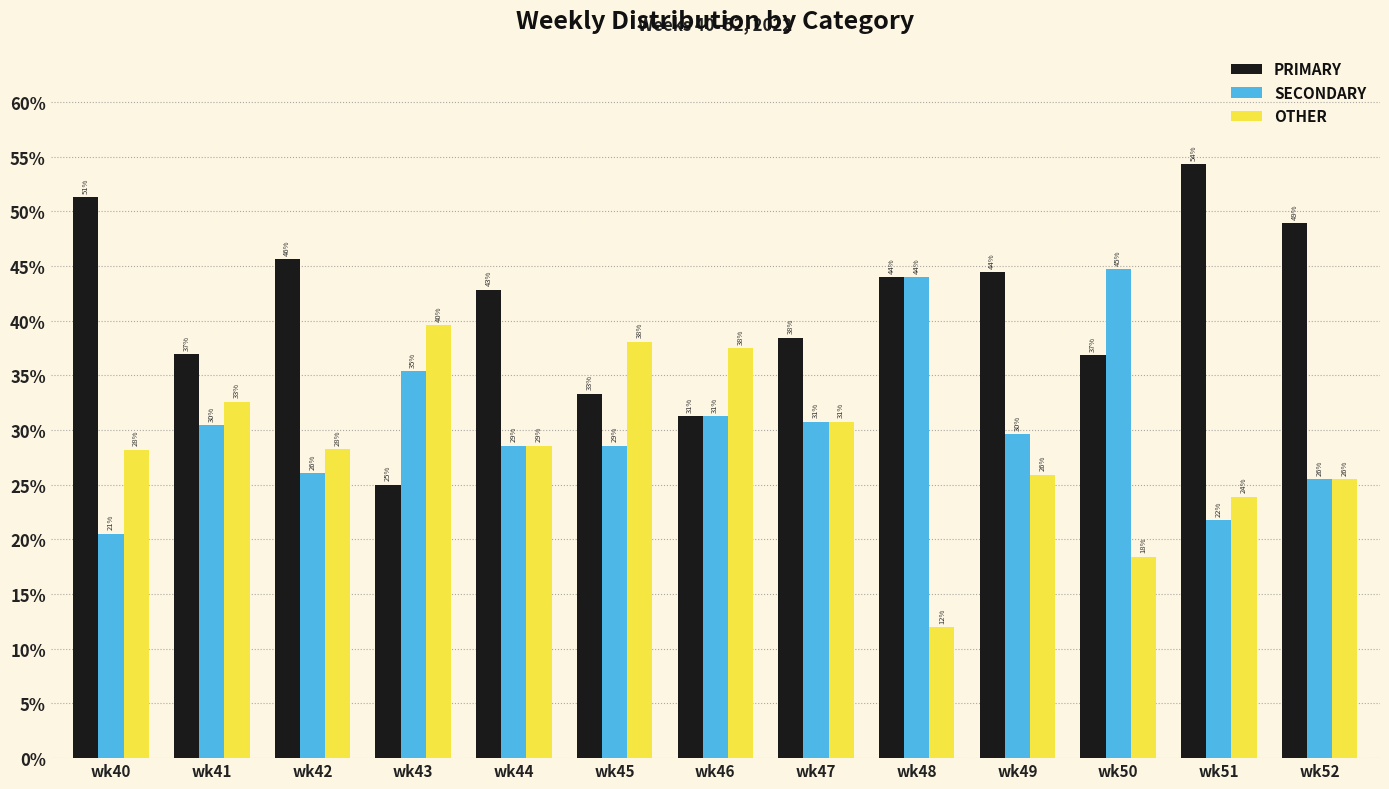

What is the value of the OTHER bar at the 11th from the left?

18.4